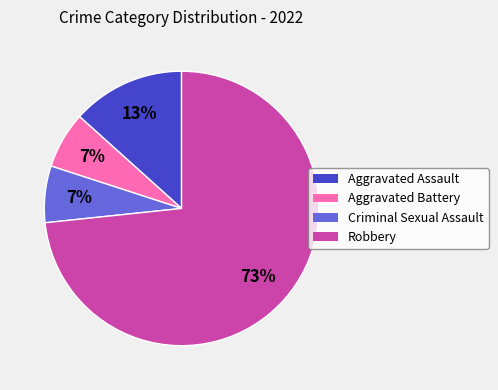

What is the majority slice?

Robbery